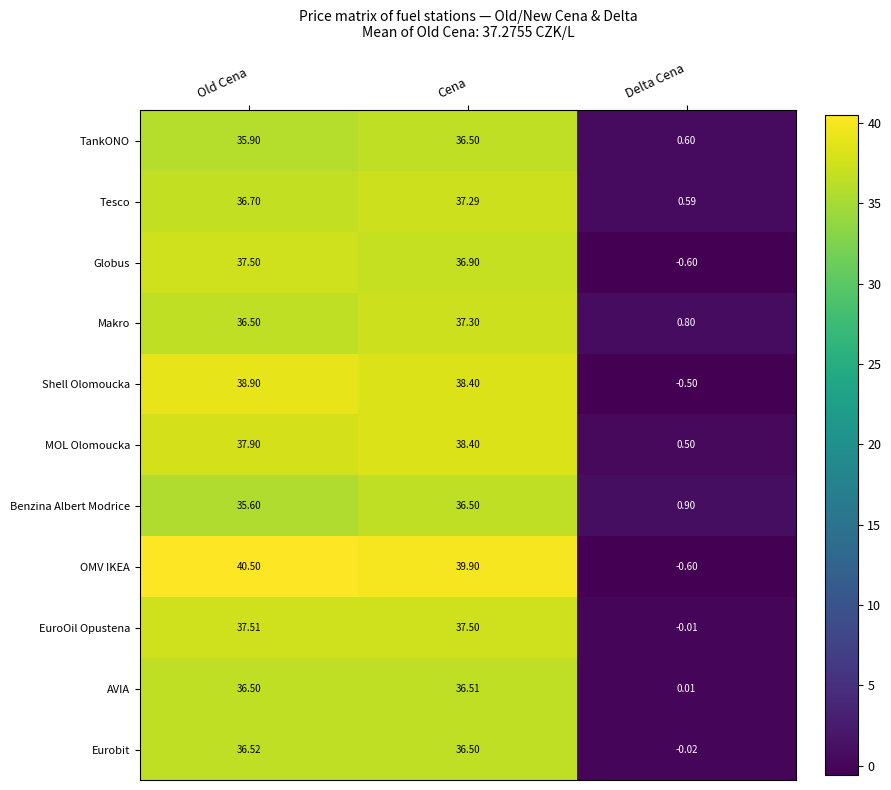

At which label is Tesco closest to 18?

Delta Cena